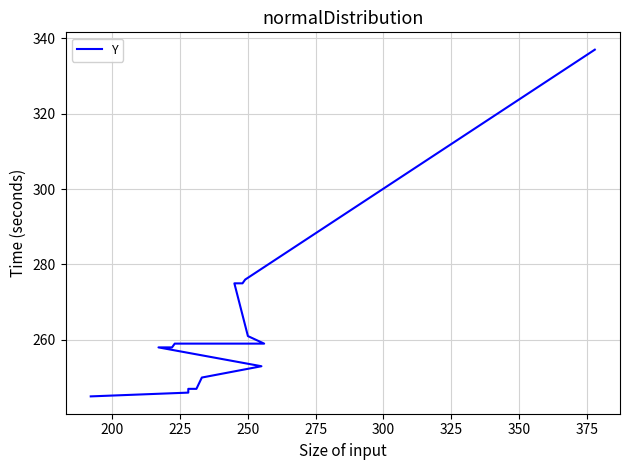

The chart shows a value of 247 at 225. True or false?

True